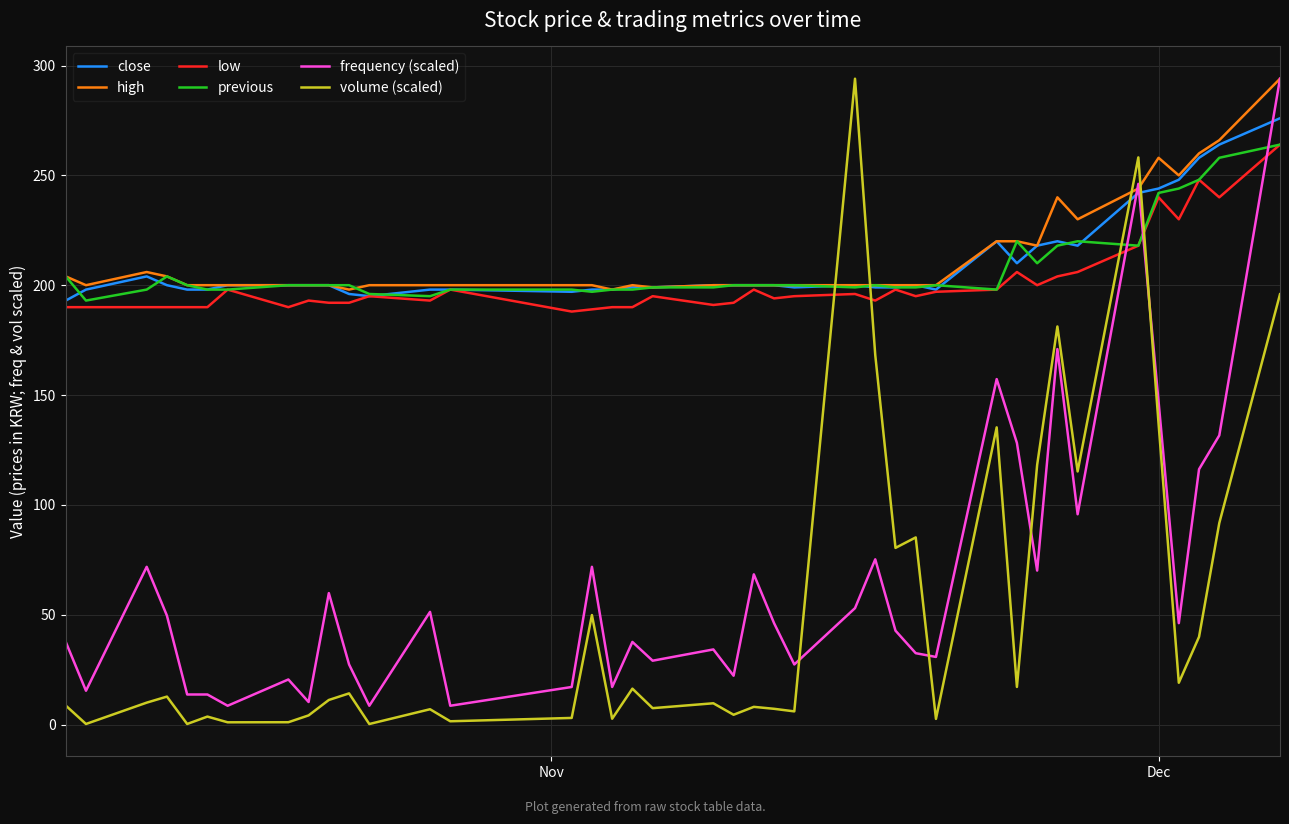

What is the maximum value for low?

264.0